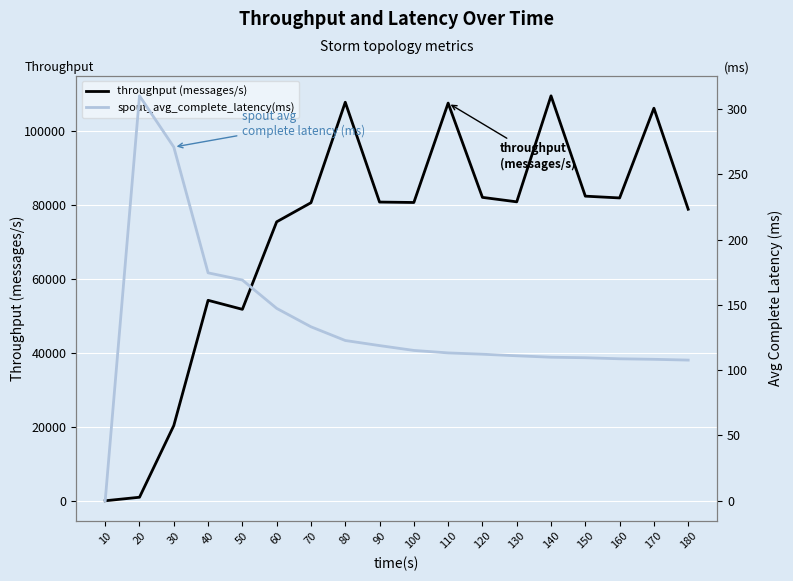

Is the value of spout_avg_complete_latency(ms) at 60 greater than the value of throughput (messages/s) at 170?

No